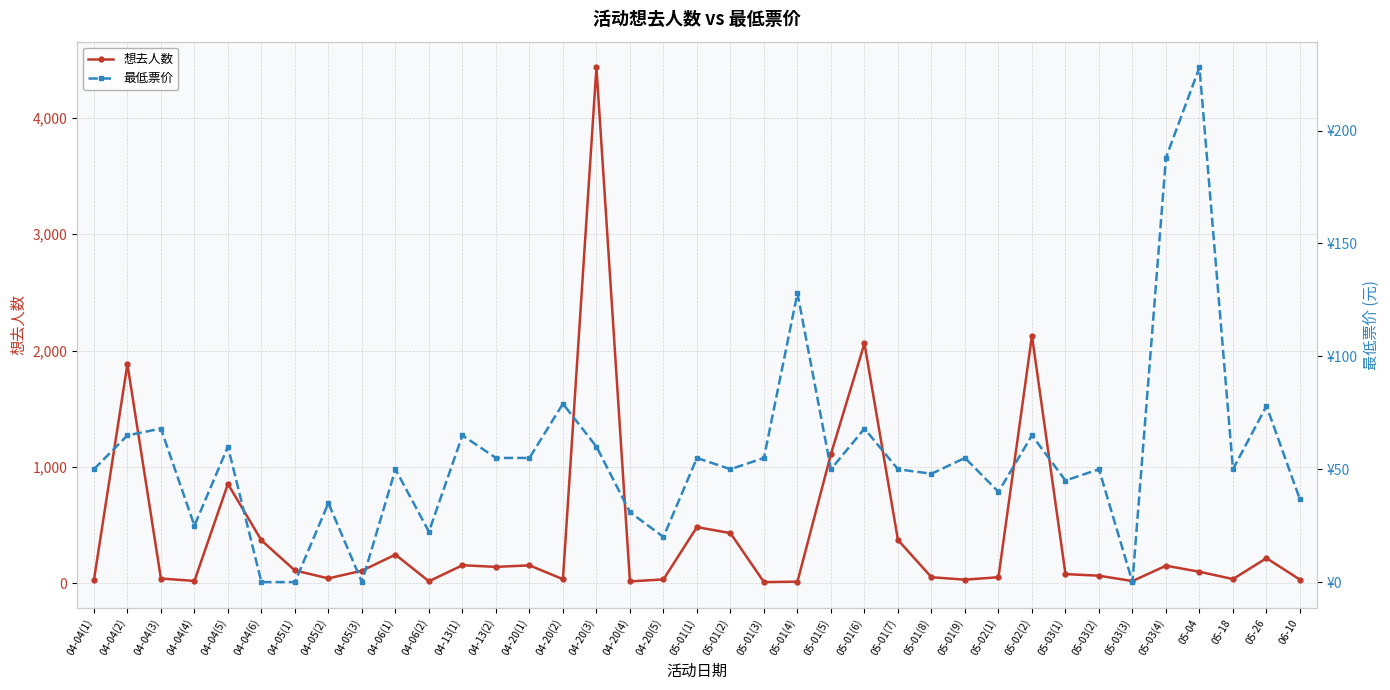

Which series has the widest spread of values?

想去人数